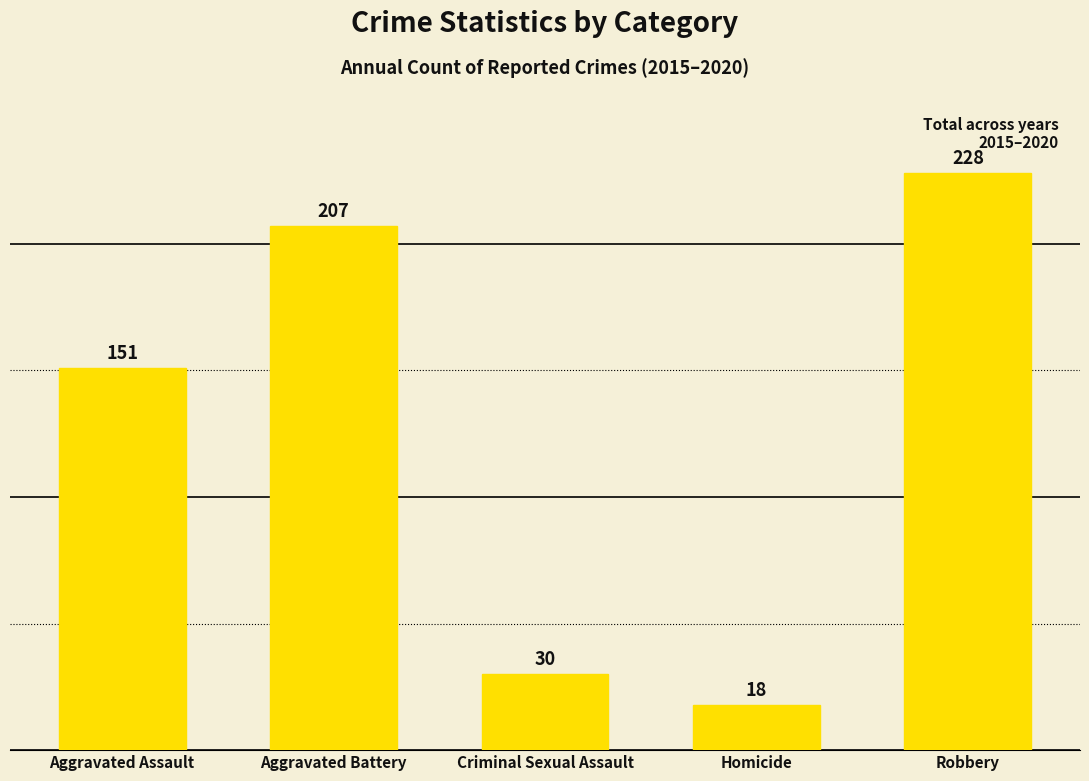

Reading left to right, transcribe all the data shown in this chart.

Aggravated Assault=151	Aggravated Battery=207	Criminal Sexual Assault=30	Homicide=18	Robbery=228